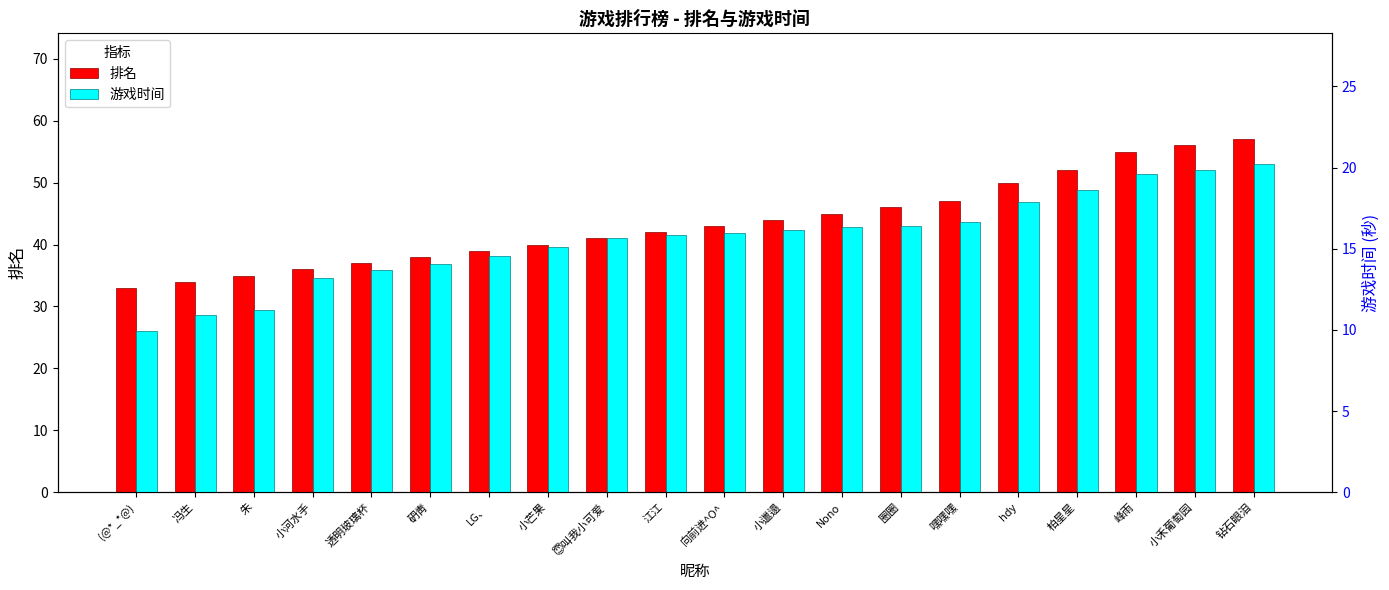

What is the average value of the 排名 series?

43.5